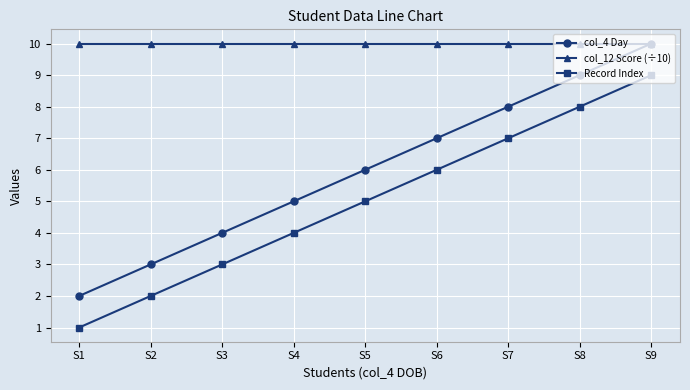

How many categories are shown in the chart?

9